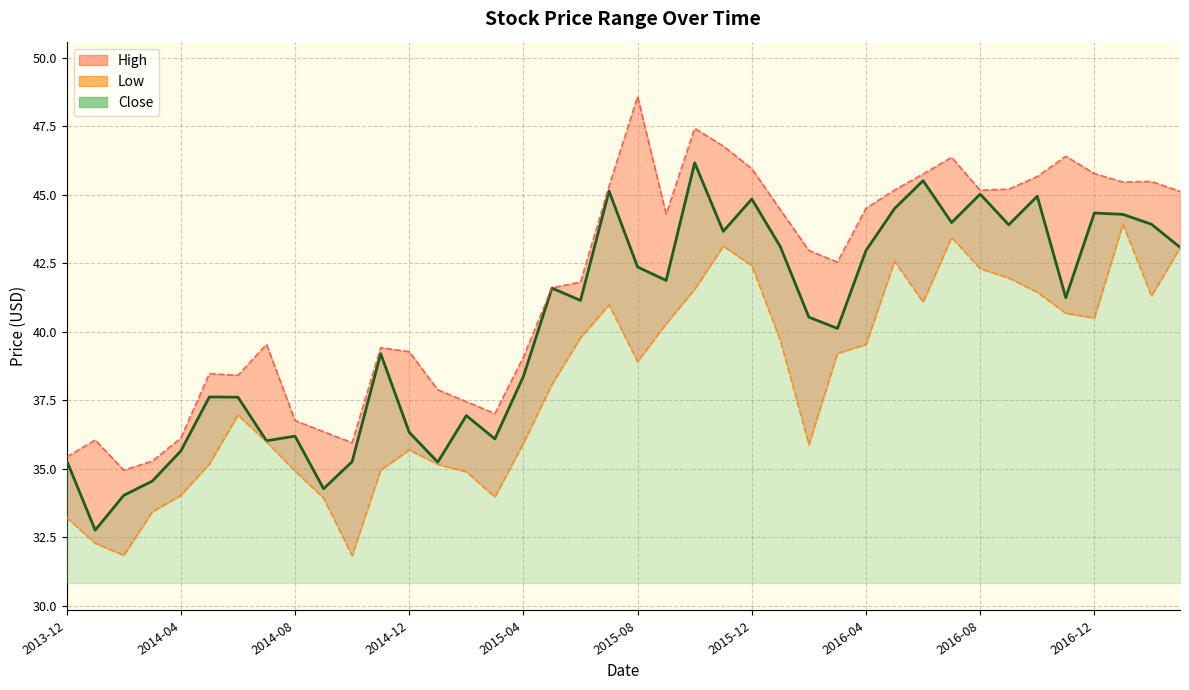

Is it true that the value at 17 is 14.2?

False